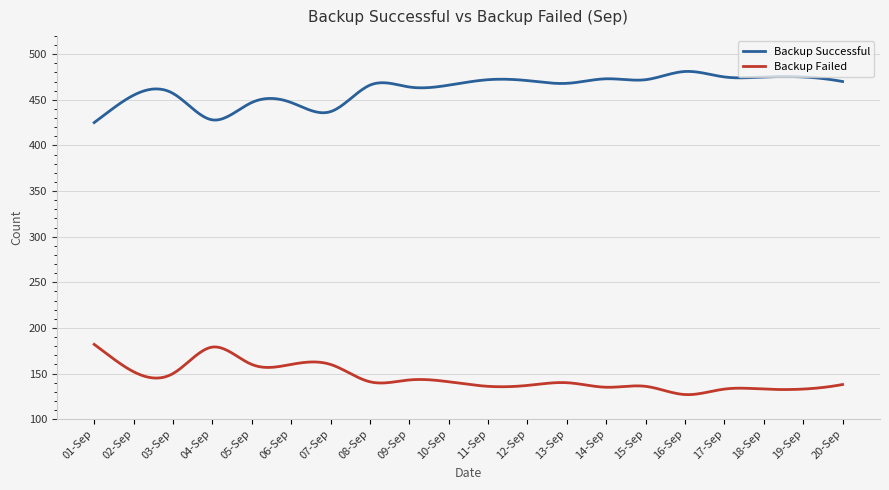

Which series has the largest total across all categories?

Backup Successful